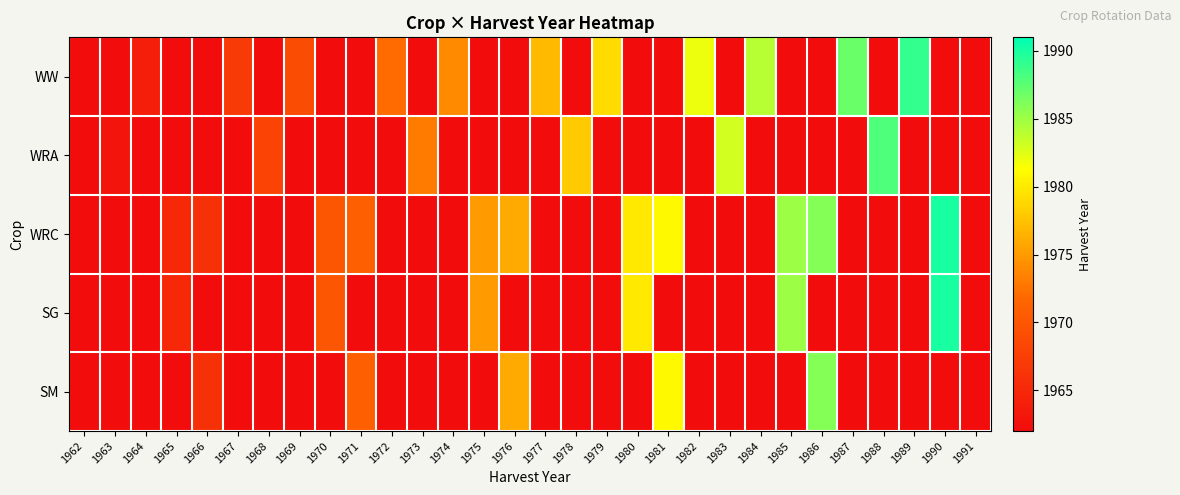

Which has a higher value, 1979 or 1991?

1979